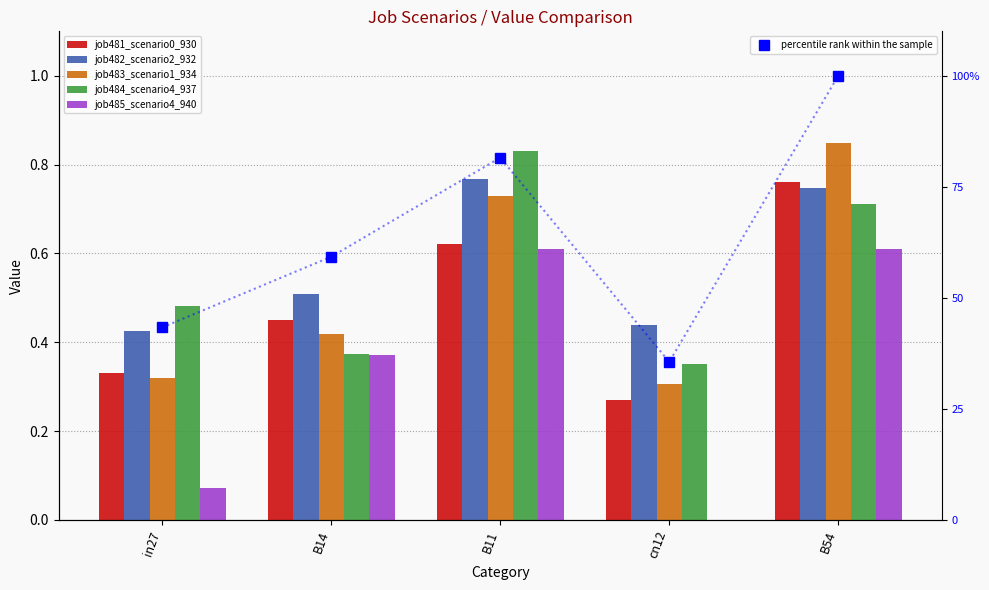

Which label corresponds to the smallest value in the chart?

cn12